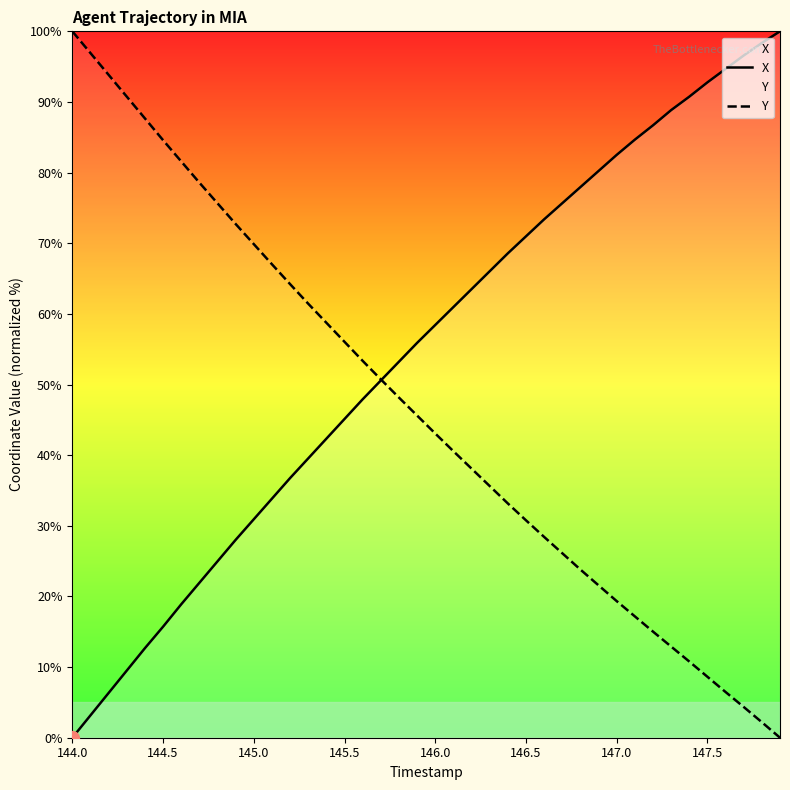

What is the total value across all series at 14?

101.1